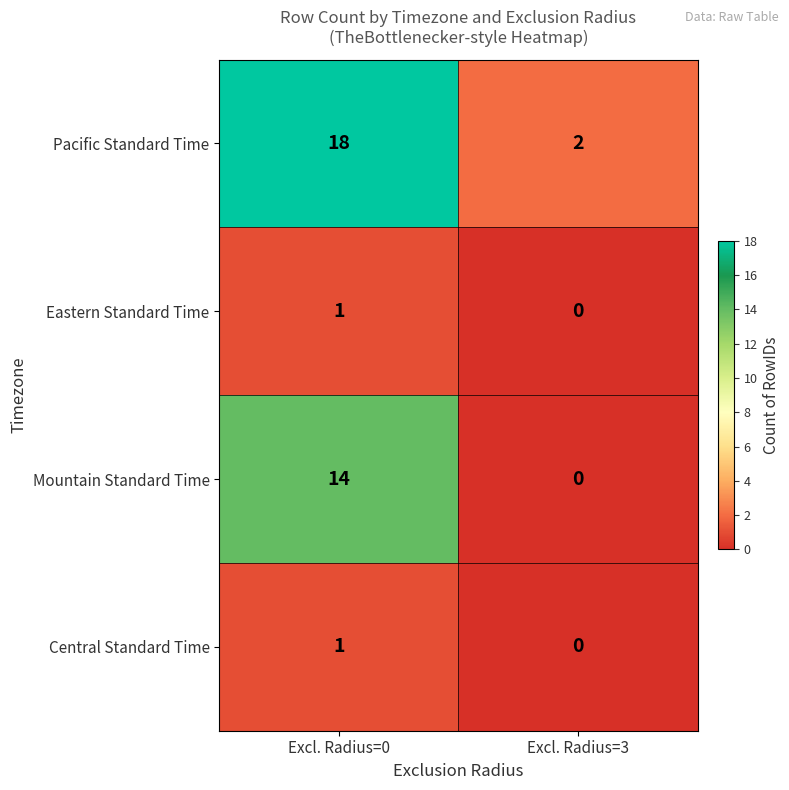

What is the spread (max minus min) of values at Excl. Radius=0?

17